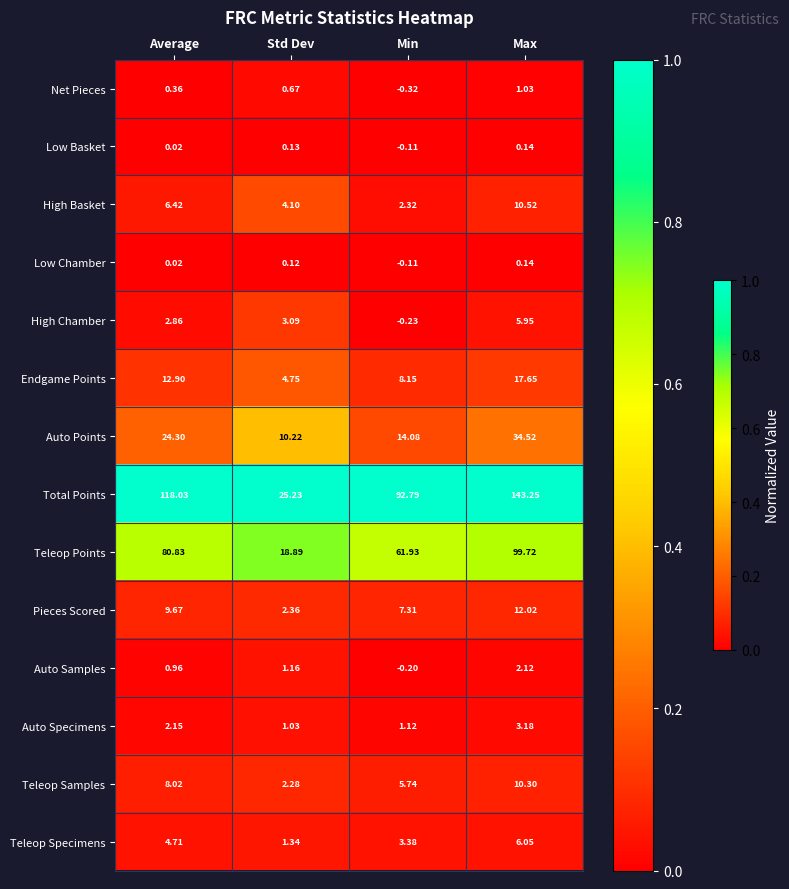

Count the number of categories in the chart.

4